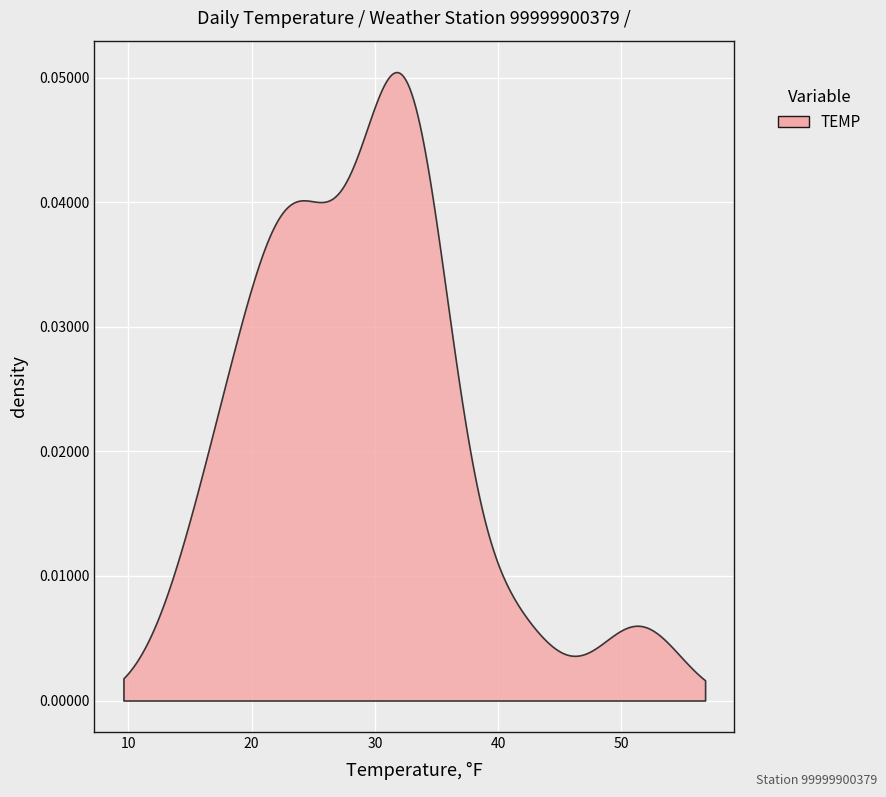

How many data points does each series have?

40